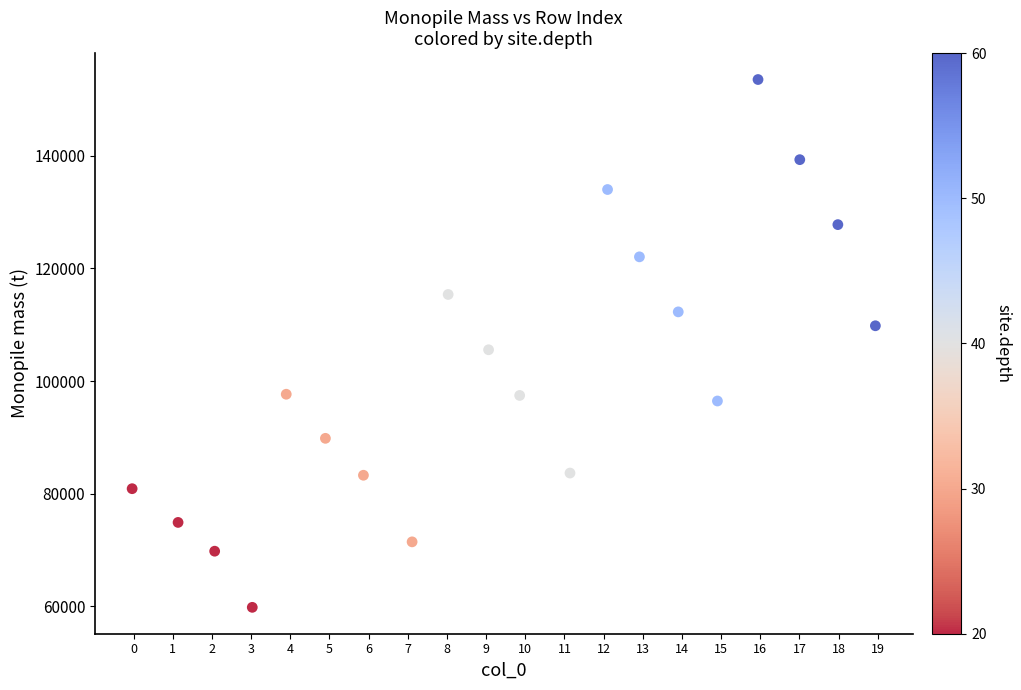

What Y value in the scatter plot is closest to 106686?

105560.8